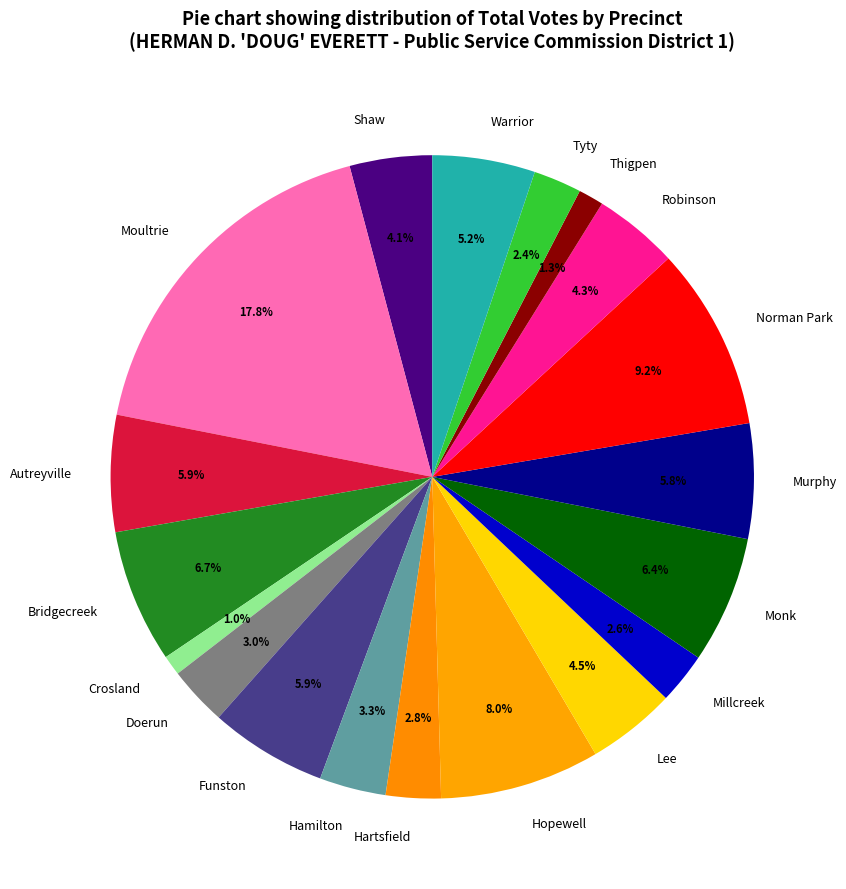

How many segments does this pie chart have?

19